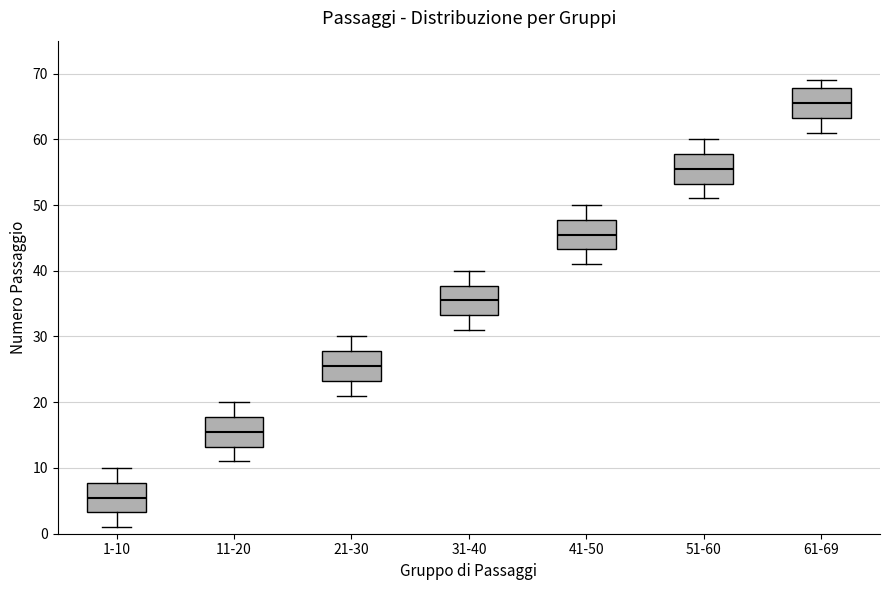

Reading left to right, transcribe this box plot: for each box, give where its median line is, the range the box spans, and where its two whiskers end, as read against the y-axis. The values are not printed on the chart, so give them approximately, as read against the axis.

1-10: median 6, box 3 to 8, whiskers 1 to 10
11-20: median 16, box 13 to 18, whiskers 11 to 20
21-30: median 26, box 23 to 28, whiskers 21 to 30
31-40: median 36, box 33 to 38, whiskers 31 to 40
41-50: median 46, box 43 to 48, whiskers 41 to 50
51-60: median 56, box 53 to 58, whiskers 51 to 60
61-69: median 66, box 63 to 68, whiskers 61 to 69